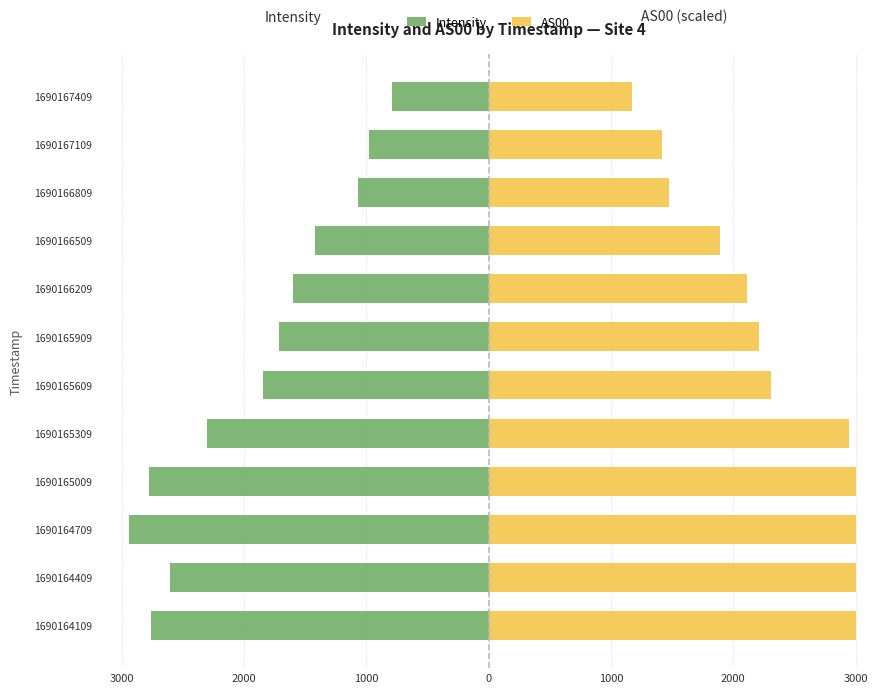

Read the AS00 value at 3000.

2214.6